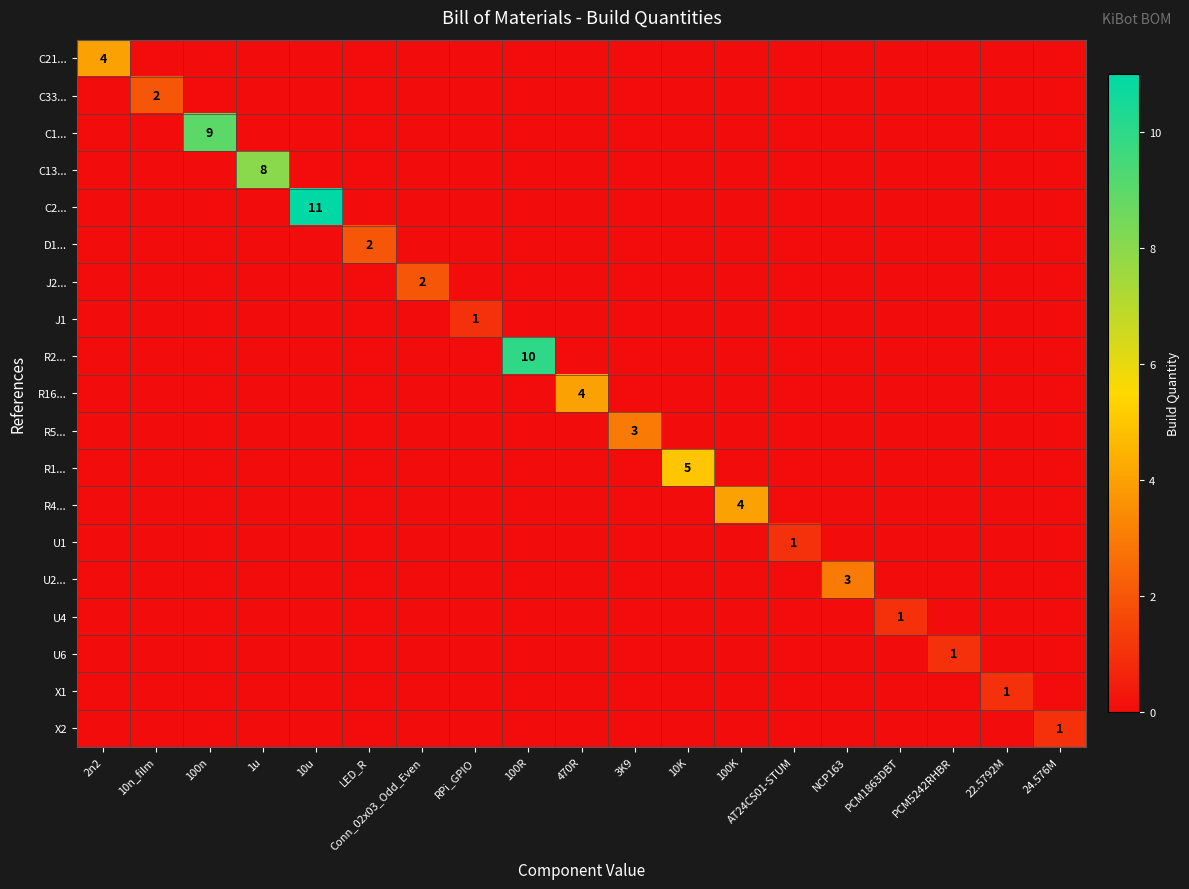

Is it true that R2... equals 10 at 100R?

True